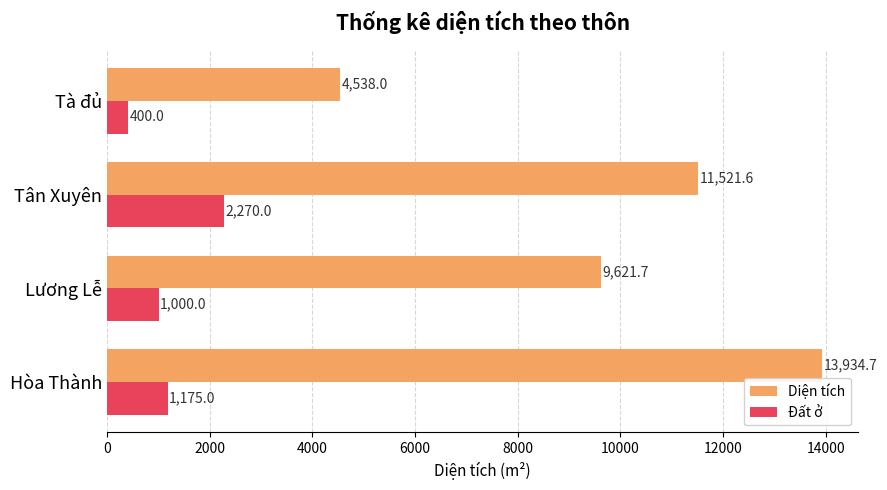

What are all the series names shown in the legend?

Diện tích, Đất ở